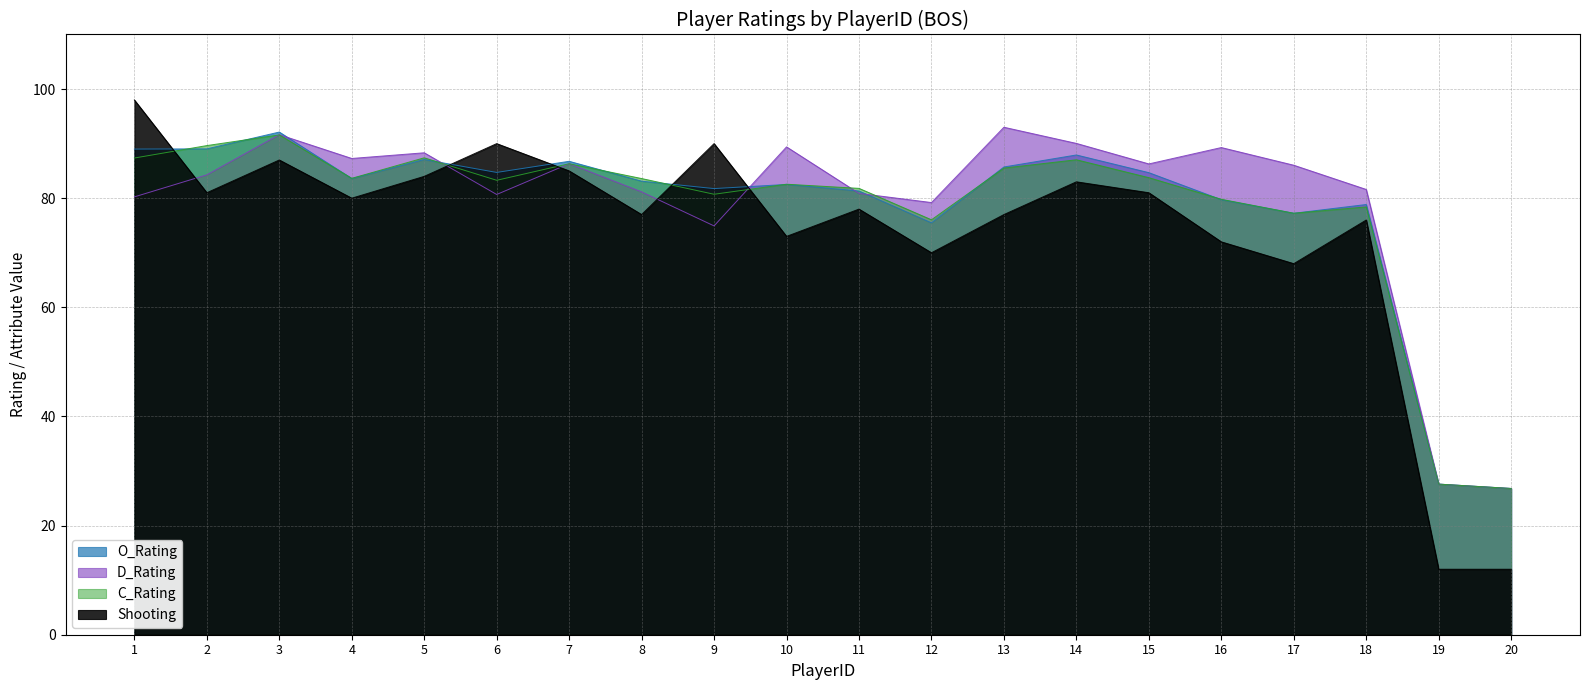

Reading left to right, extract all data points from this chart.

O_Rating: 1=89.0	2=89.0	3=92.1	4=83.6	5=87.1	6=84.7	7=86.8	8=83.1	9=81.8	10=82.5	11=81.3	12=75.5	13=85.7	14=87.9	15=84.7	16=79.7	17=77.2	18=78.8	19=27.6	20=26.8
D_Rating: 1=80.2	2=84.3	3=91.6	4=87.3	5=88.3	6=80.7	7=86.3	8=81.2	9=74.9	10=89.4	11=80.9	12=79.2	13=93.0	14=90.0	15=86.3	16=89.3	17=86.0	18=81.6	19=27.6	20=26.8
C_Rating: 1=87.4	2=89.6	3=91.6	4=83.6	5=87.4	6=83.3	7=86.3	8=83.6	9=80.7	10=82.6	11=81.8	12=76.0	13=85.5	14=87.0	15=83.8	16=79.8	17=77.2	18=78.4	19=27.6	20=26.8
Shooting: 1=98.0	2=81.0	3=87.0	4=80.0	5=84.0	6=90.0	7=85.0	8=77.0	9=90.0	10=73.0	11=78.0	12=70.0	13=77.0	14=83.0	15=81.0	16=72.0	17=68.0	18=76.0	19=12.0	20=12.0